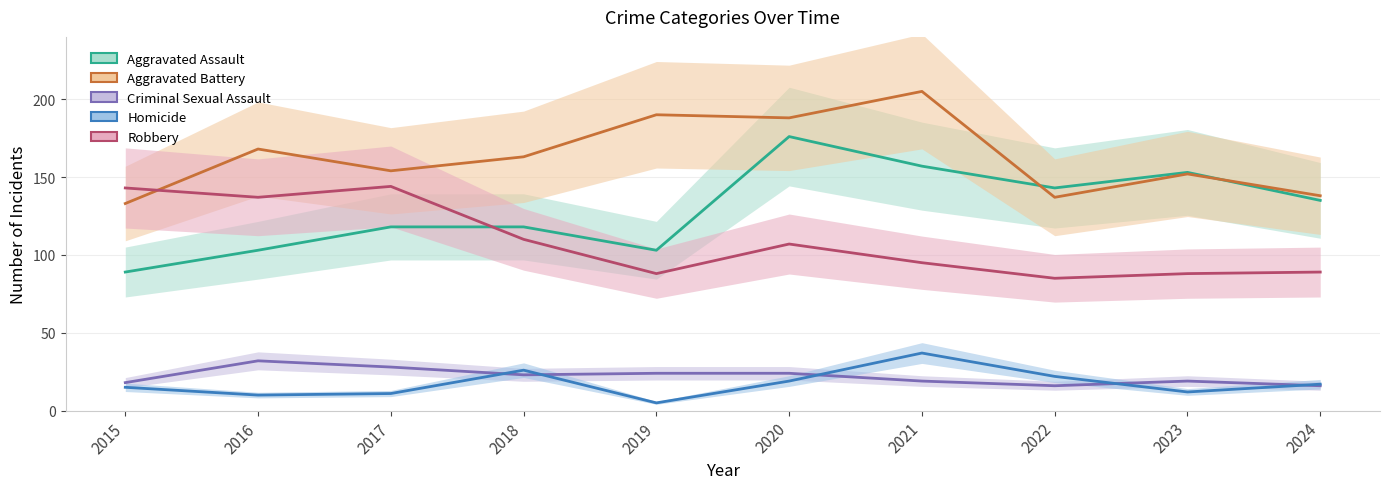

How many data points in Aggravated Battery are above 163?

4